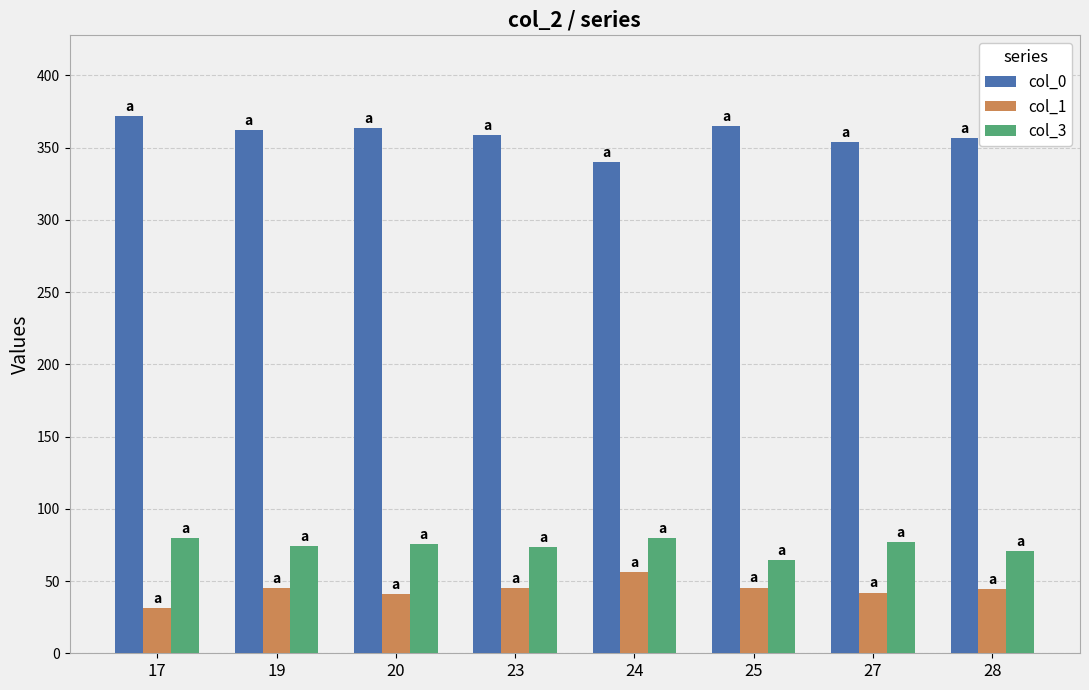

How many categories are shown in the chart?

8